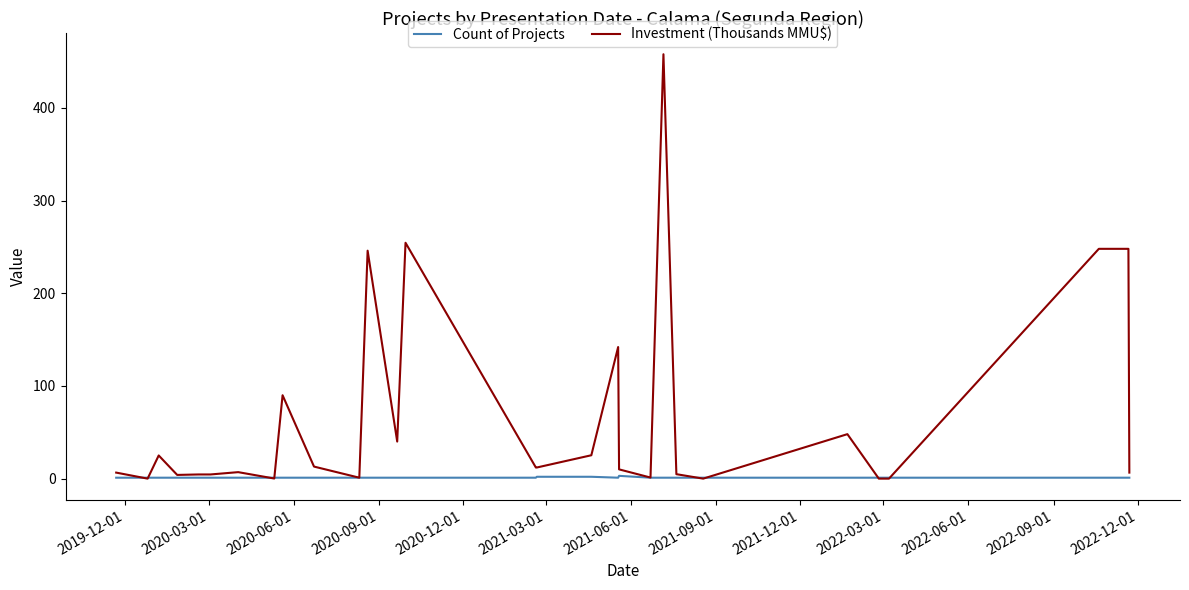

Rank the series by their maximum value, from highest to lowest.

Investment (Thousands MMU$), Count of Projects